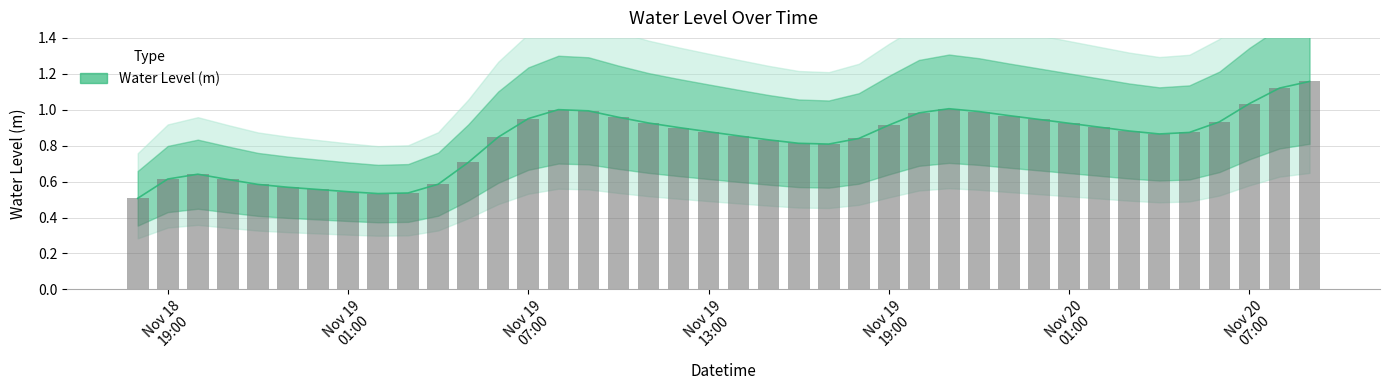

What is the difference between the second highest and minimum values?

0.6